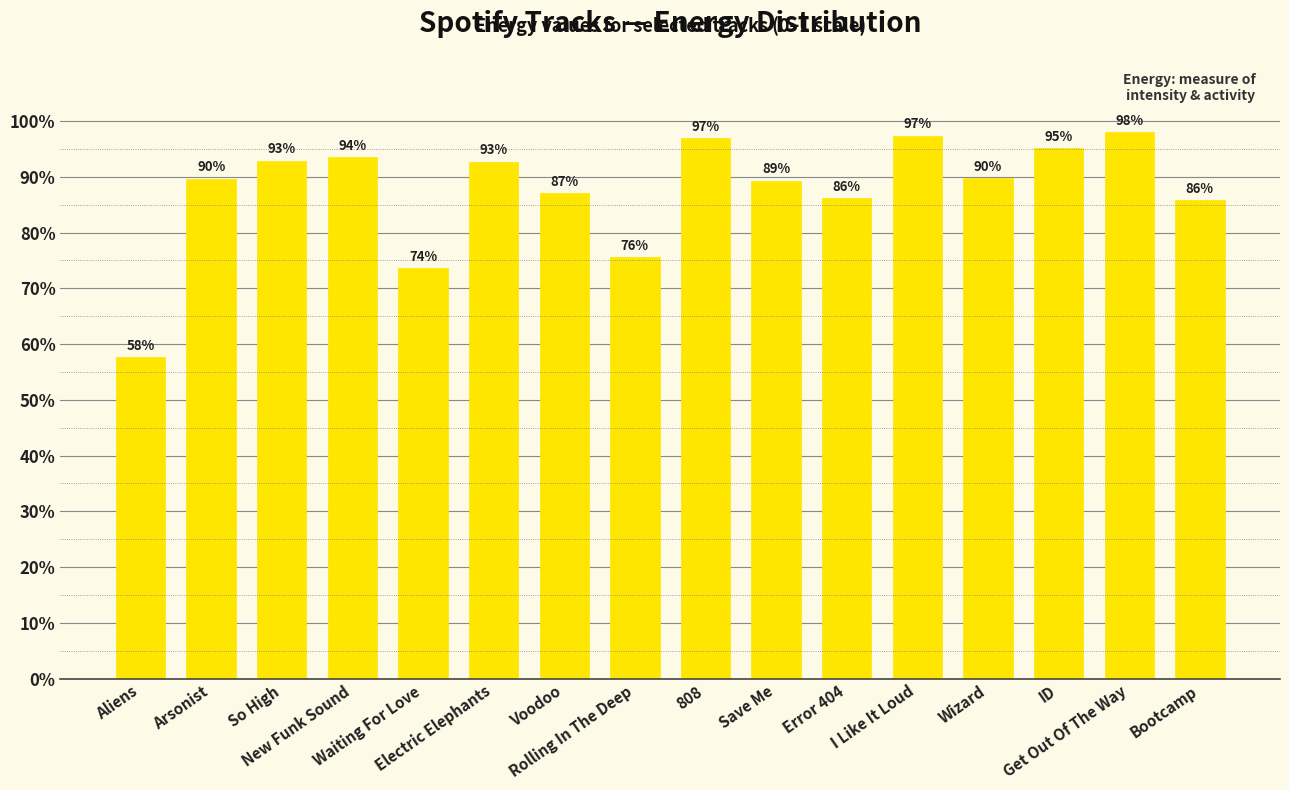

Are the bars horizontal?

No